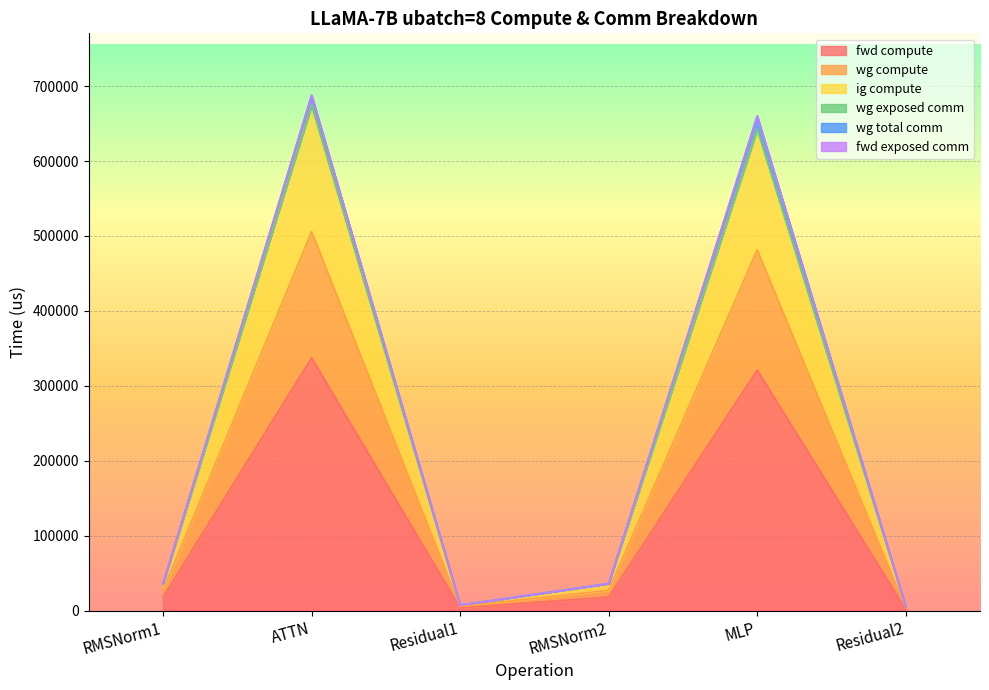

At which category is the sum across all series the highest?

ATTN